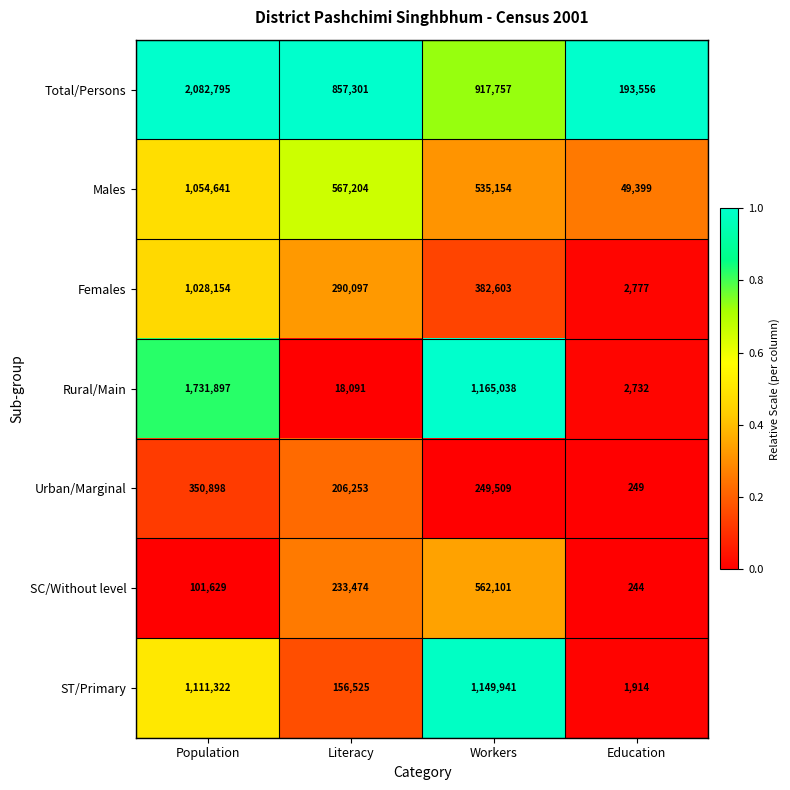

Where is Females nearest to the value 515465?

Workers